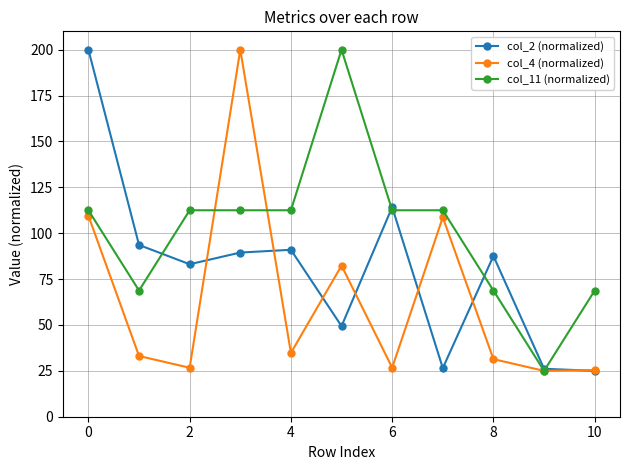

True or false: col_2 (normalized) has more than 1 points higher than both neighbors.

True